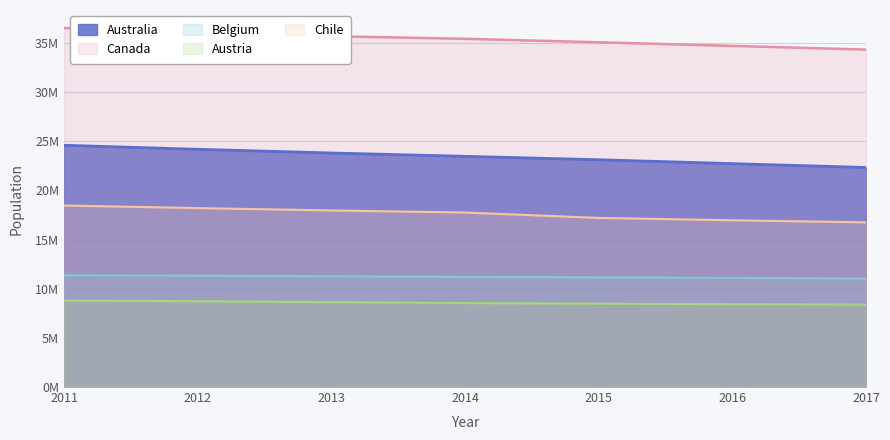

Which series has the largest total across all categories?

Canada